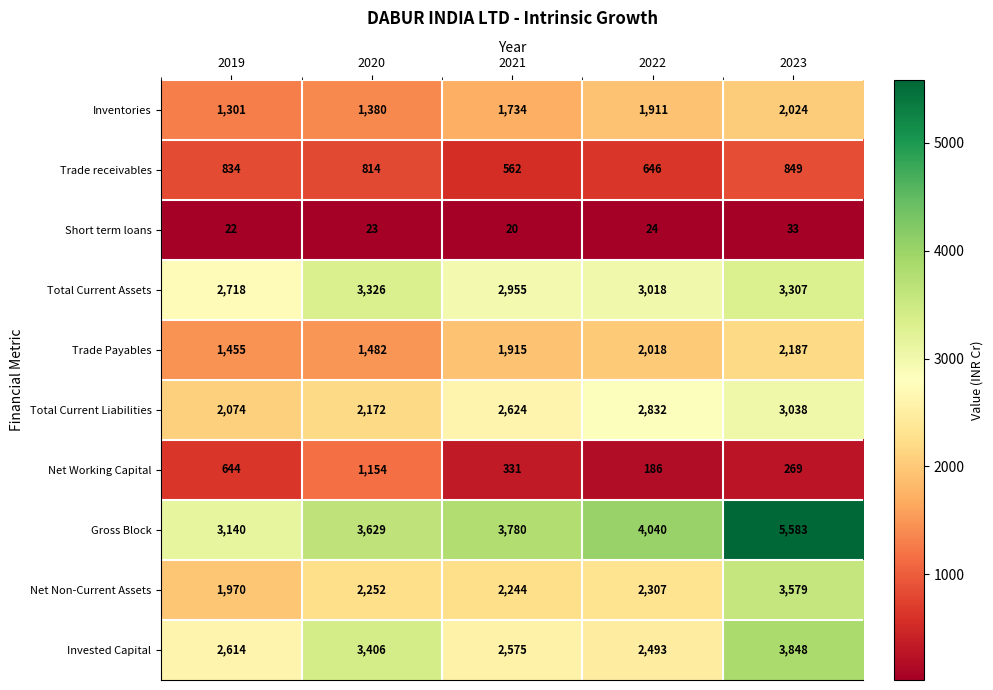

What is the average value of the Net Non-Current Assets series?

2470